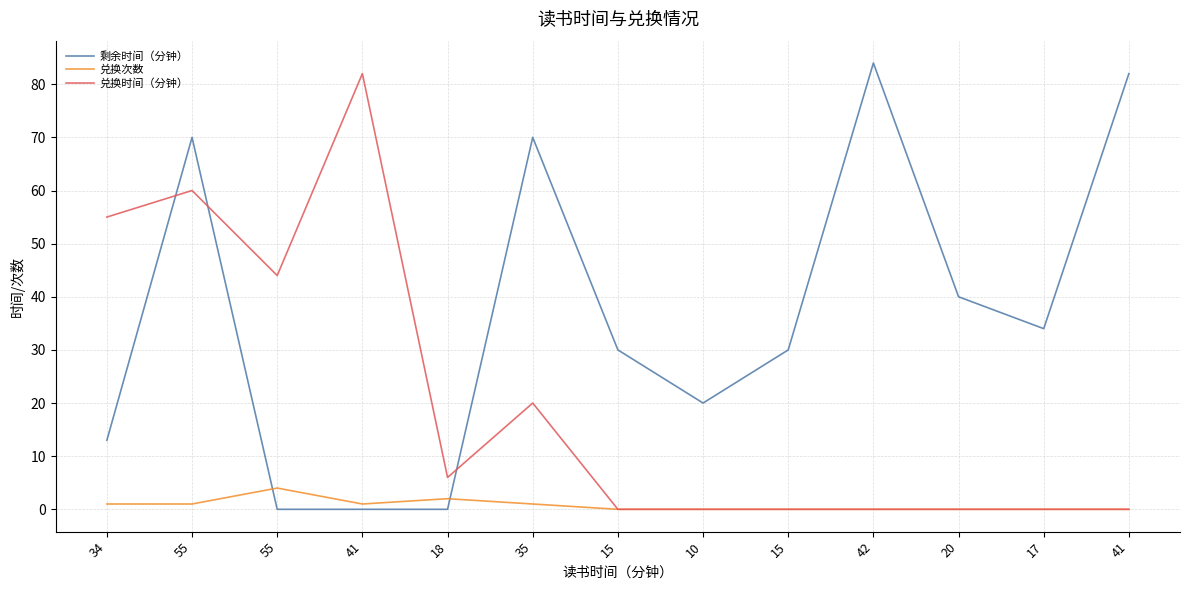

Reading left to right, what are all the values shown in this chart?

剩余时间（分钟）: 13	70	0	0	0	70	30	20	30	84	40	34	82
兑换次数: 1	1	4	1	2	1	0	0	0	0	0	0	0
兑换时间（分钟）: 55	60	44	82	6	20	0	0	0	0	0	0	0